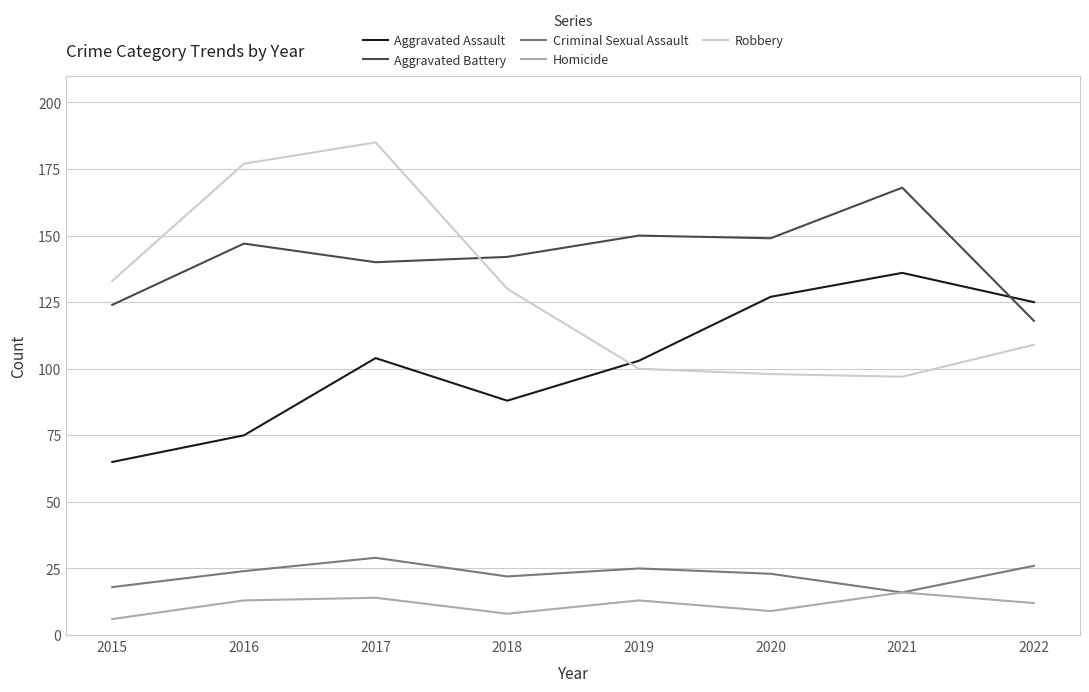

True or false: Robbery and Criminal Sexual Assault cross at least once.

False